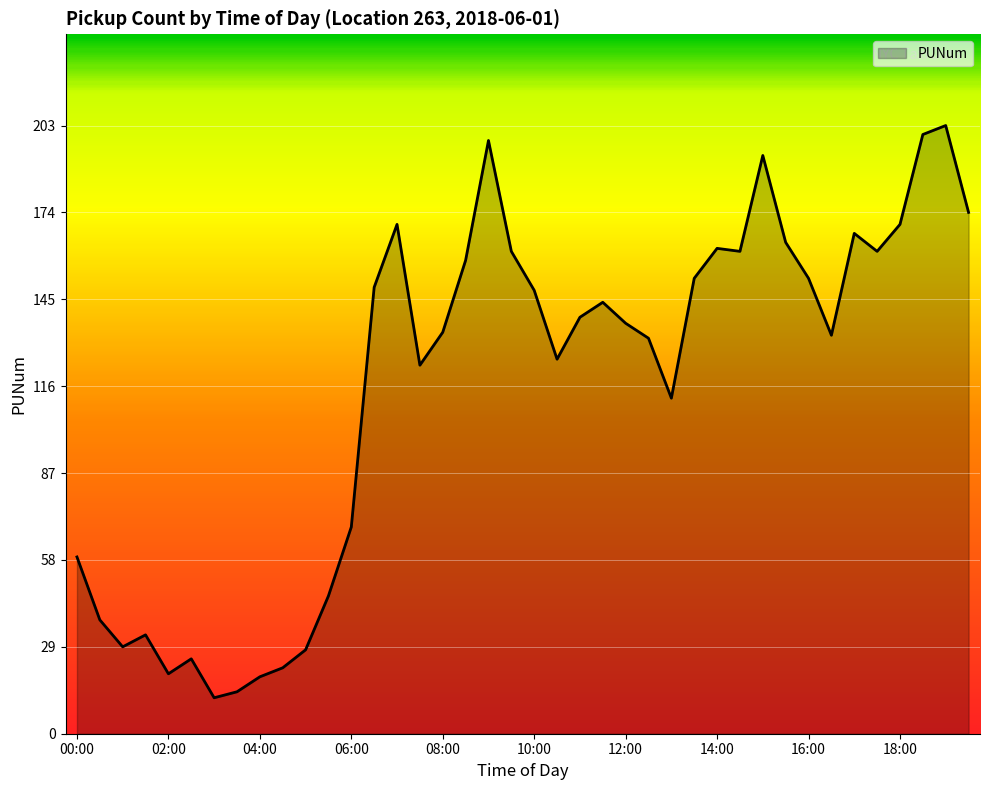

What is the difference between the maximum and minimum values?

191